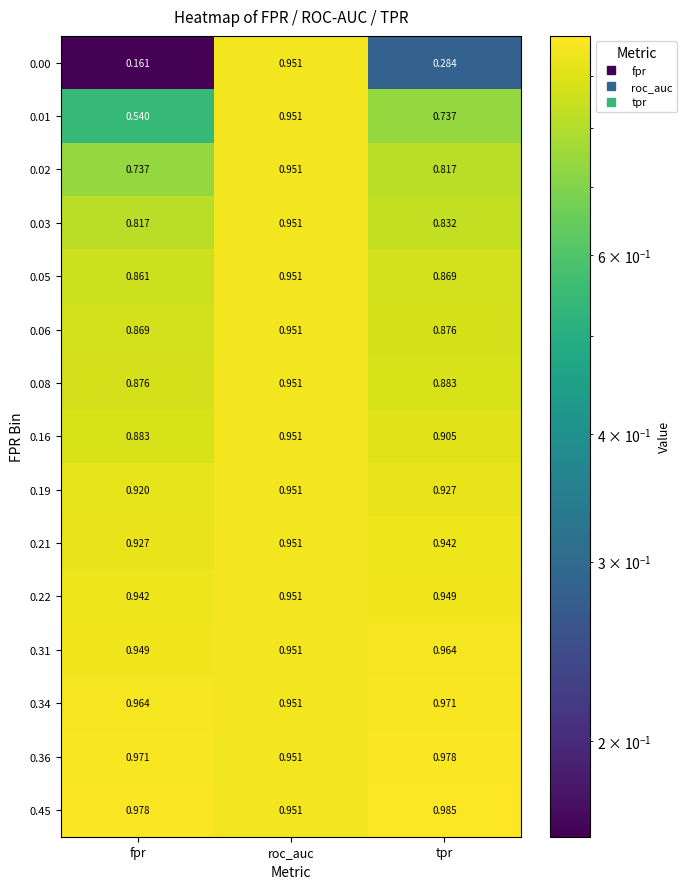

At which category is the sum across all series the highest?

roc_auc